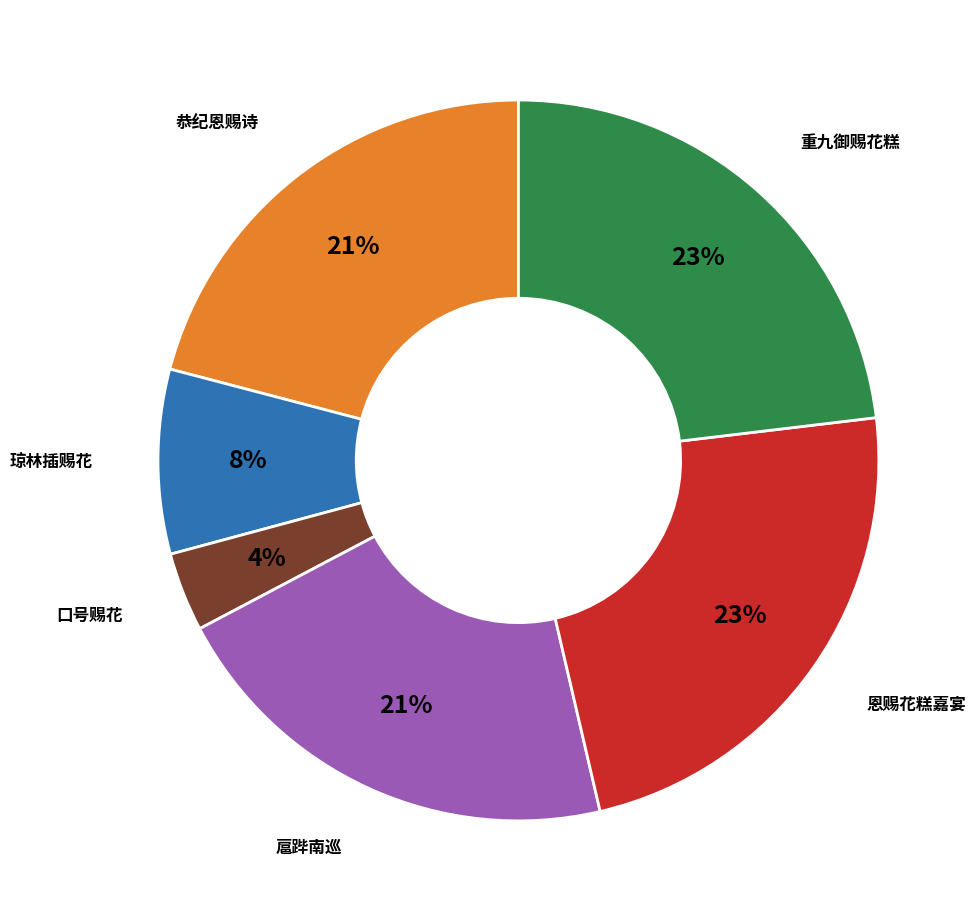

True or false: 扈跸南巡 accounts for 29% of the total.

False